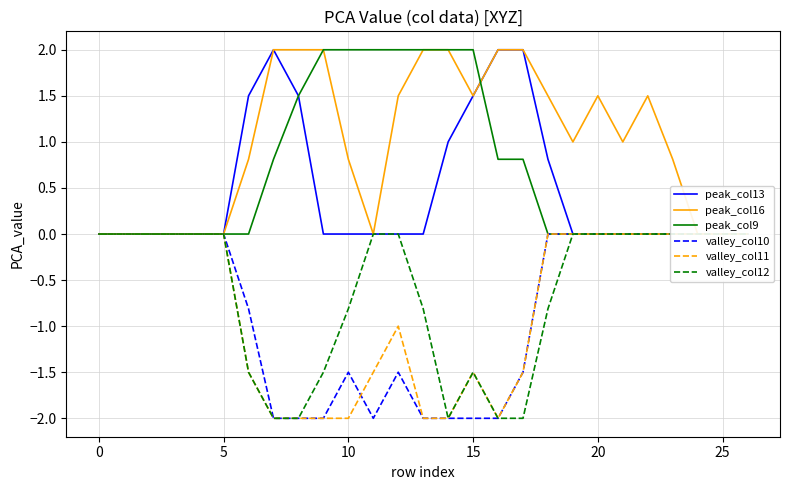

Reading right to left, what are all the values shown in this chart?

peak_col13: 0.0	0.0	0.0	0.0	0.0	0.0	0.0	0.0	0.8	2.0	2.0	1.5	1.0	0.0	0.0	0.0	0.0	0.0	1.5	2.0	1.5	0.0	0.0	0.0	0.0	0.0	0.0
peak_col16: 0.0	0.0	0.0	0.8	1.5	1.0	1.5	1.0	1.5	2.0	2.0	1.5	2.0	2.0	1.5	0.0	0.8	2.0	2.0	2.0	0.8	0.0	0.0	0.0	0.0	0.0	0.0
peak_col9: 0.0	0.0	0.0	0.0	0.0	0.0	0.0	0.0	0.0	0.8	0.8	2.0	2.0	2.0	2.0	2.0	2.0	2.0	1.5	0.8	0.0	0.0	0.0	0.0	0.0	0.0	0.0
valley_col10: -0.0	-0.0	-0.0	-0.0	-0.0	-0.0	-0.0	-0.0	-0.0	-1.5	-2.0	-2.0	-2.0	-2.0	-1.5	-2.0	-1.5	-2.0	-2.0	-2.0	-0.8	-0.0	-0.0	-0.0	-0.0	-0.0	-0.0
valley_col11: -0.0	-0.0	-0.0	-0.0	-0.0	-0.0	-0.0	-0.0	-0.0	-1.5	-2.0	-1.5	-2.0	-2.0	-1.0	-1.5	-2.0	-2.0	-2.0	-2.0	-1.5	-0.0	-0.0	-0.0	-0.0	-0.0	-0.0
valley_col12: -0.0	-0.0	-0.0	-0.0	-0.0	-0.0	-0.0	-0.0	-0.8	-2.0	-2.0	-1.5	-2.0	-0.8	-0.0	-0.0	-0.8	-1.5	-2.0	-2.0	-1.5	-0.0	-0.0	-0.0	-0.0	-0.0	-0.0